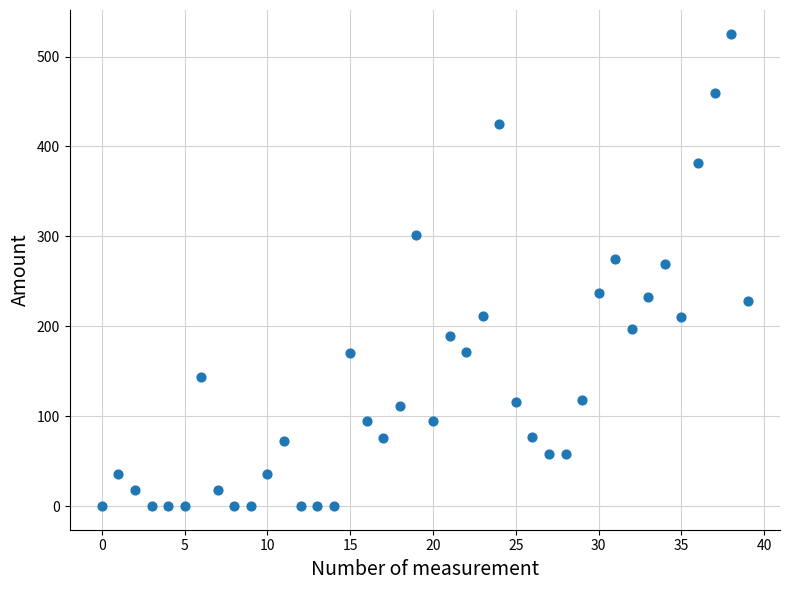

What is the range of Y values (max minus min)?

525.5